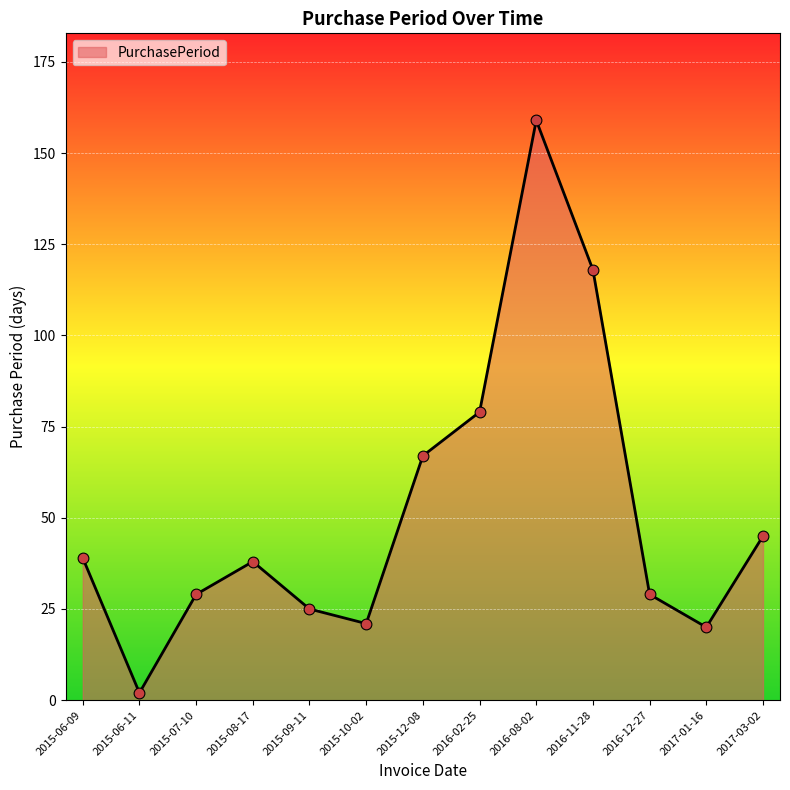

What is the ratio of the value at 2016-02-25 to the value at 2015-10-02?

3.8